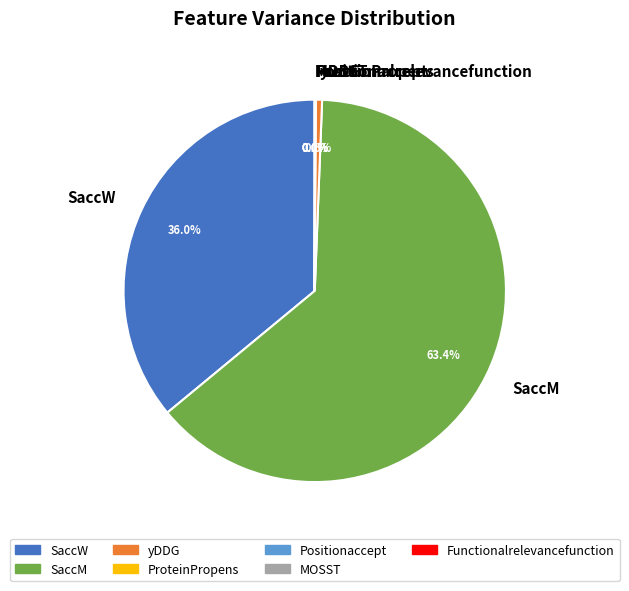

Which slice is the largest?

SaccM